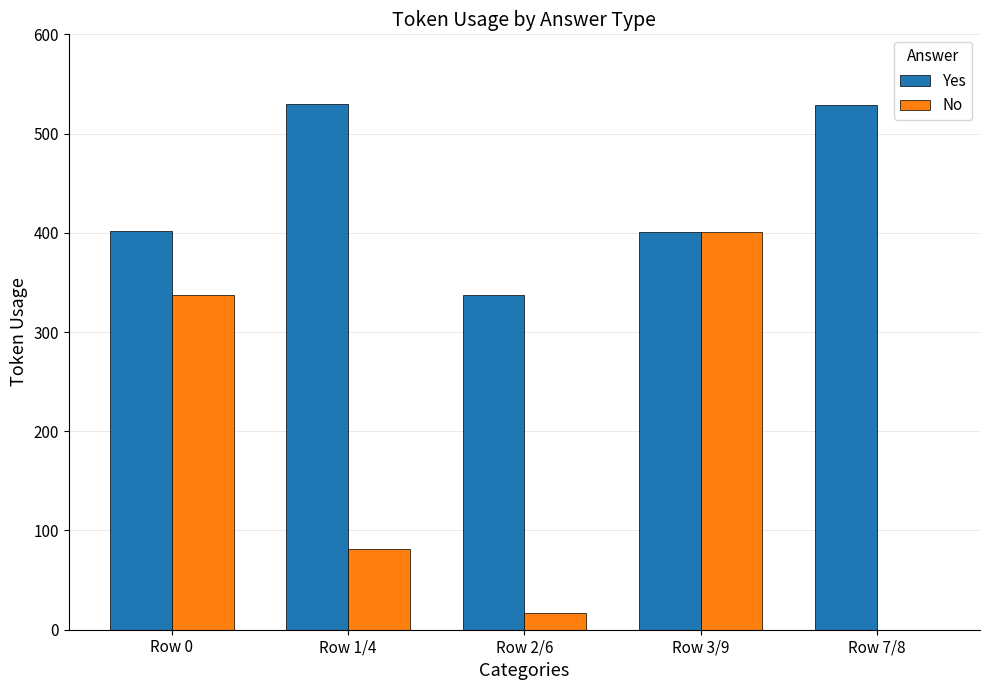

What is the maximum value shown in the chart?

530